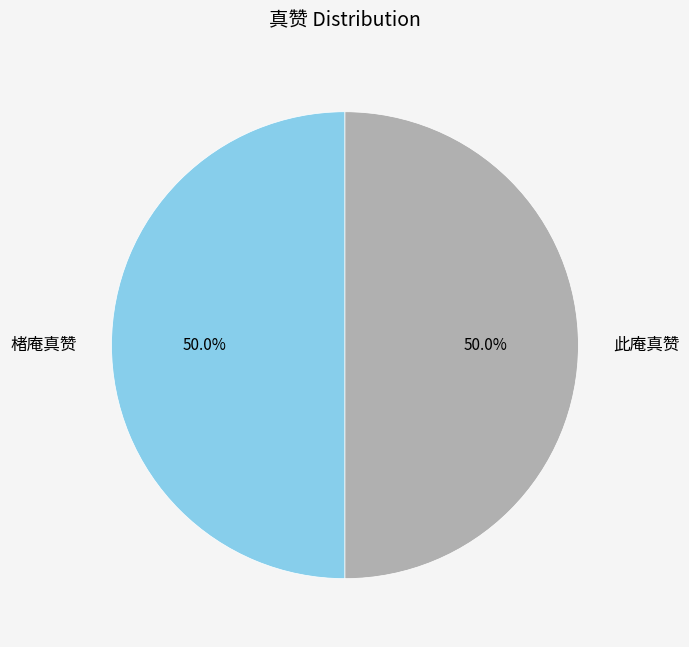

True or false: 此庵真赞 accounts for 60% of the total.

False